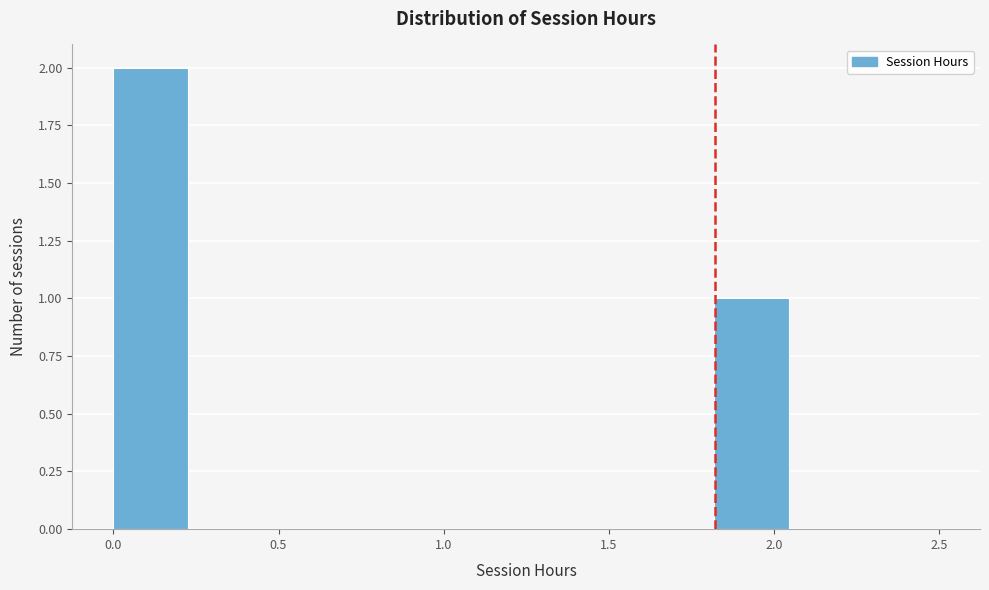

What is the height of the bar covering 1.80 to 2.05 on the x-axis? Neither the bar edges nor the heights are printed on the chart, so give them approximately, as read against the axes.

1